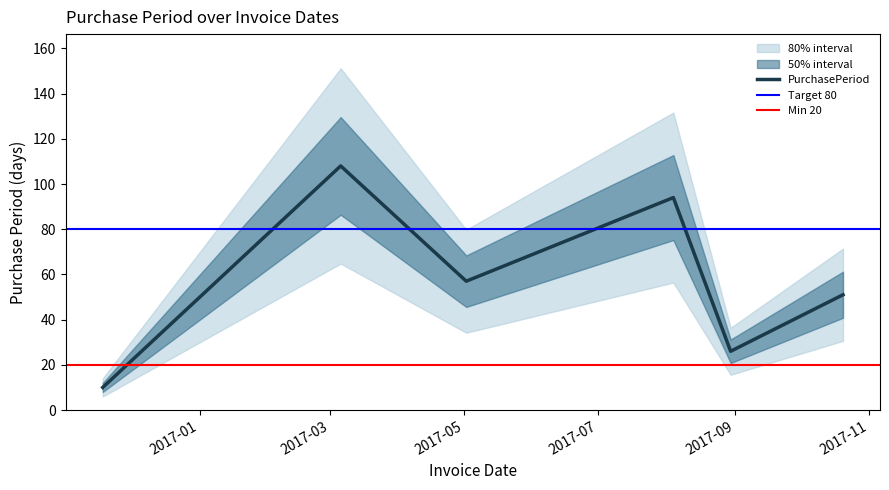

List the labels in order of value, largest first.

2017-03-06, 2017-08-04, 2017-05-02, 2017-10-20, 2017-08-30, 2016-11-18